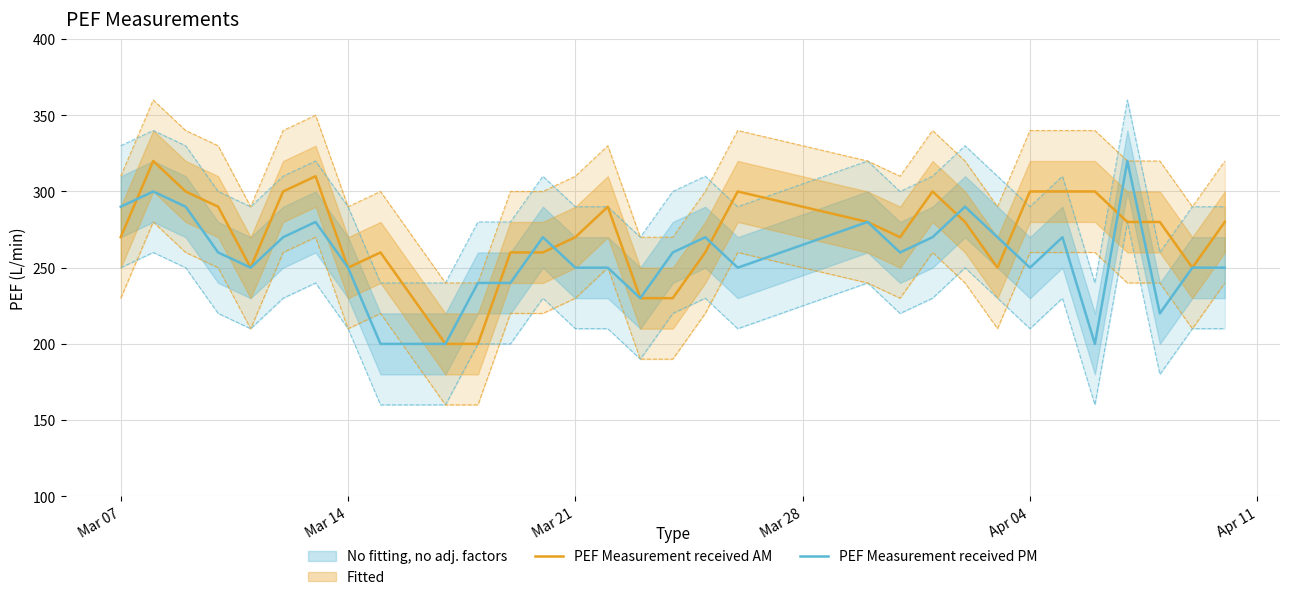

What is the lowest value of the PEF Measurement received PM series?

200